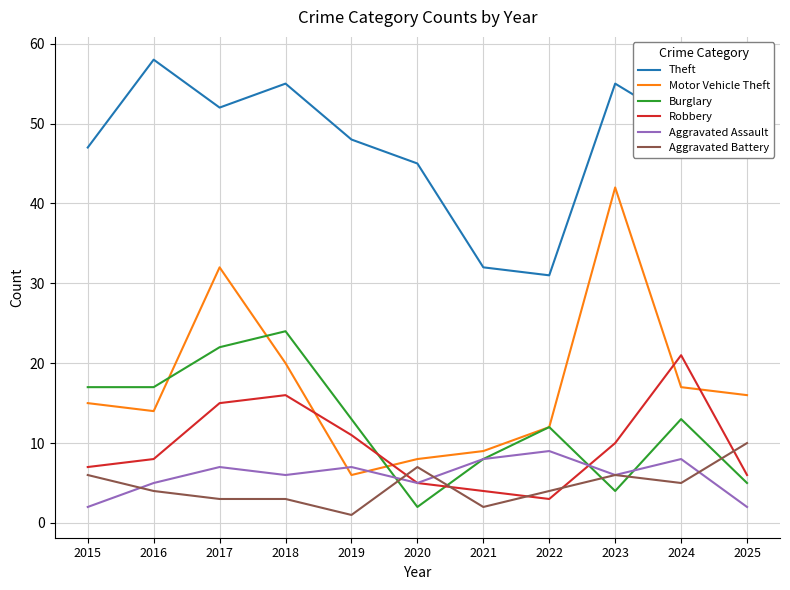

Reading left to right, extract all data points from this chart.

Theft: 2015=47	2016=58	2017=52	2018=55	2019=48	2020=45	2021=32	2022=31	2023=55	2024=50	2025=53
Motor Vehicle Theft: 2015=15	2016=14	2017=32	2018=20	2019=6	2020=8	2021=9	2022=12	2023=42	2024=17	2025=16
Burglary: 2015=17	2016=17	2017=22	2018=24	2019=13	2020=2	2021=8	2022=12	2023=4	2024=13	2025=5
Robbery: 2015=7	2016=8	2017=15	2018=16	2019=11	2020=5	2021=4	2022=3	2023=10	2024=21	2025=6
Aggravated Assault: 2015=2	2016=5	2017=7	2018=6	2019=7	2020=5	2021=8	2022=9	2023=6	2024=8	2025=2
Aggravated Battery: 2015=6	2016=4	2017=3	2018=3	2019=1	2020=7	2021=2	2022=4	2023=6	2024=5	2025=10